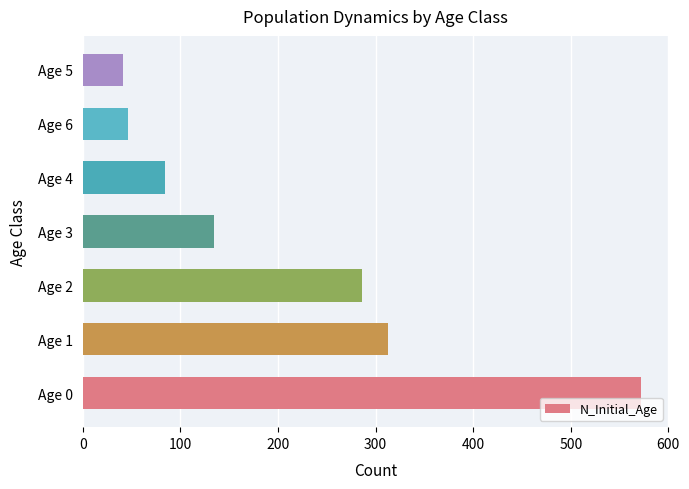

What is the difference between the values at Age 4 and Age 5?

43